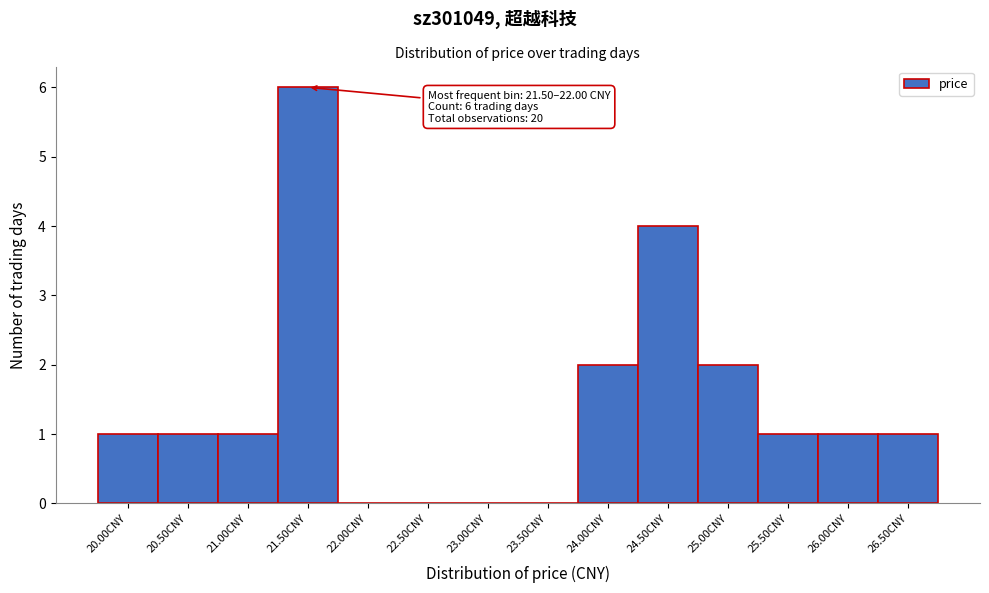

Reading left to right, extract all data points from this chart.

20.00CNY=1	20.50CNY=1	21.00CNY=1	21.50CNY=6	22.00CNY=0	22.50CNY=0	23.00CNY=0	23.50CNY=0	24.00CNY=2	24.50CNY=4	25.00CNY=2	25.50CNY=1	26.00CNY=1	26.50CNY=1